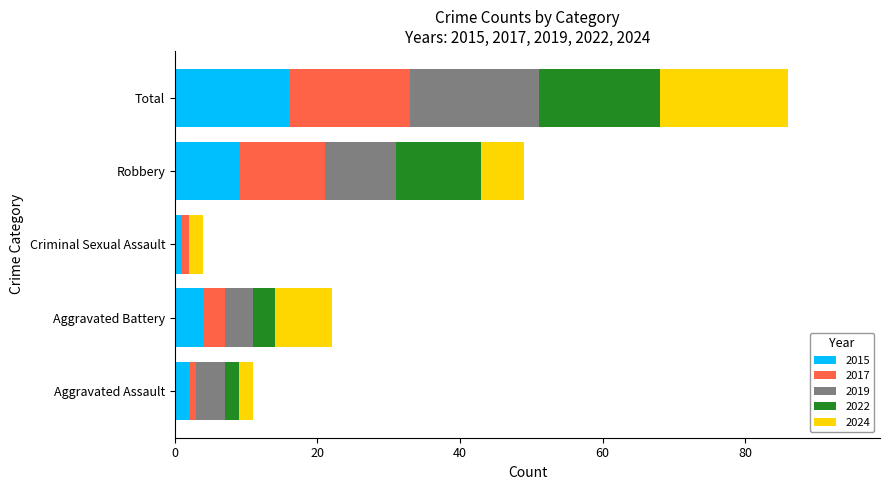

At which label does 2015 reach its peak?

Total